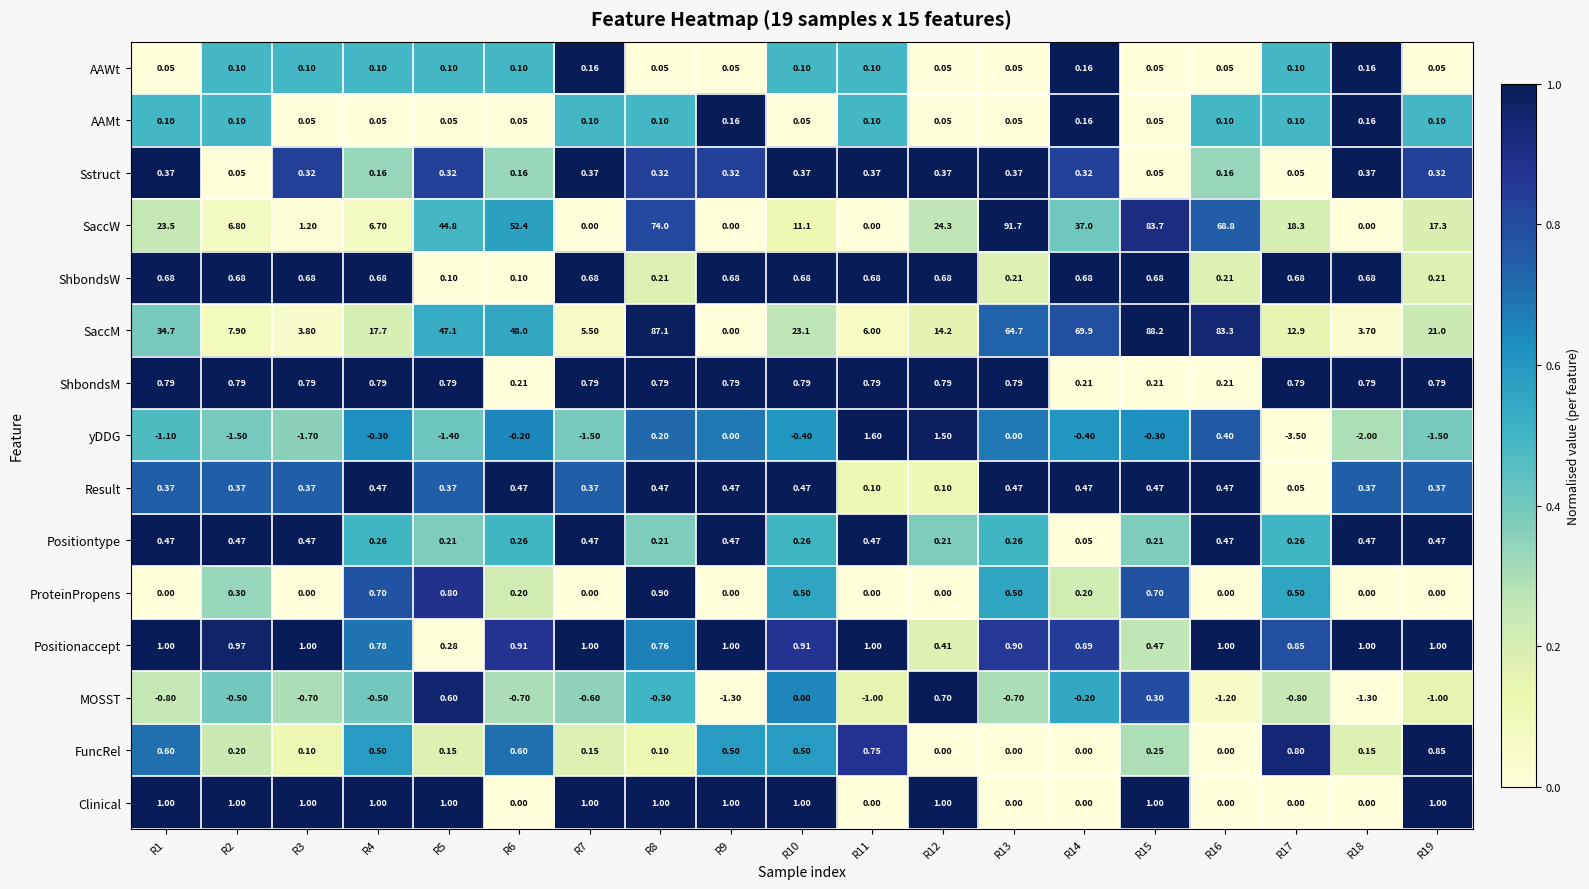

Which series has the widest spread of values?

SaccW